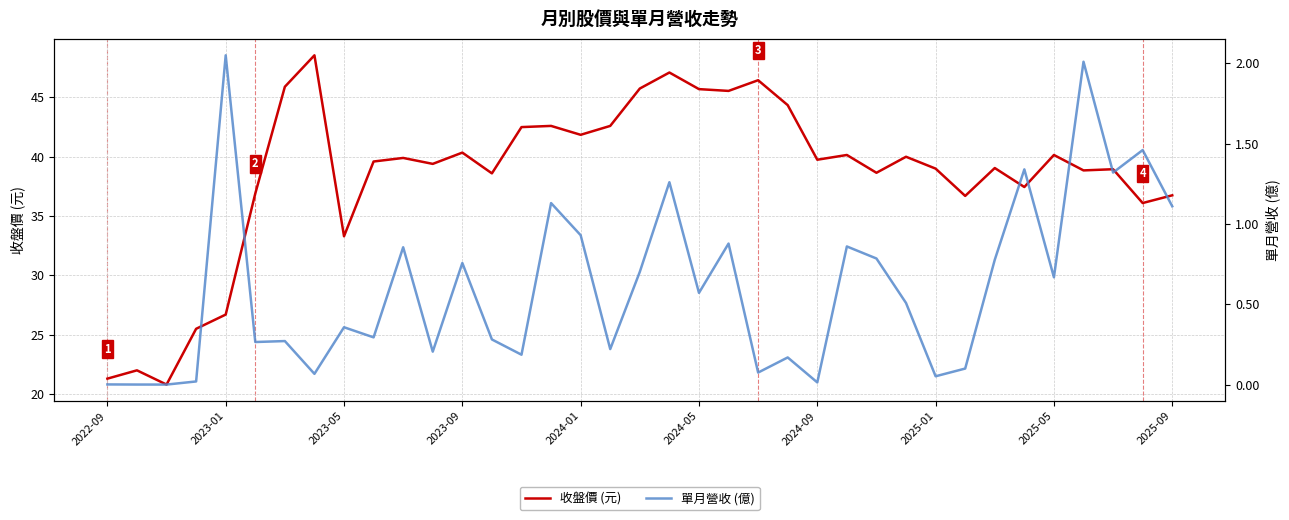

True or false: 單月營收 (億) and 收盤價 (元) intersect in this chart.

False